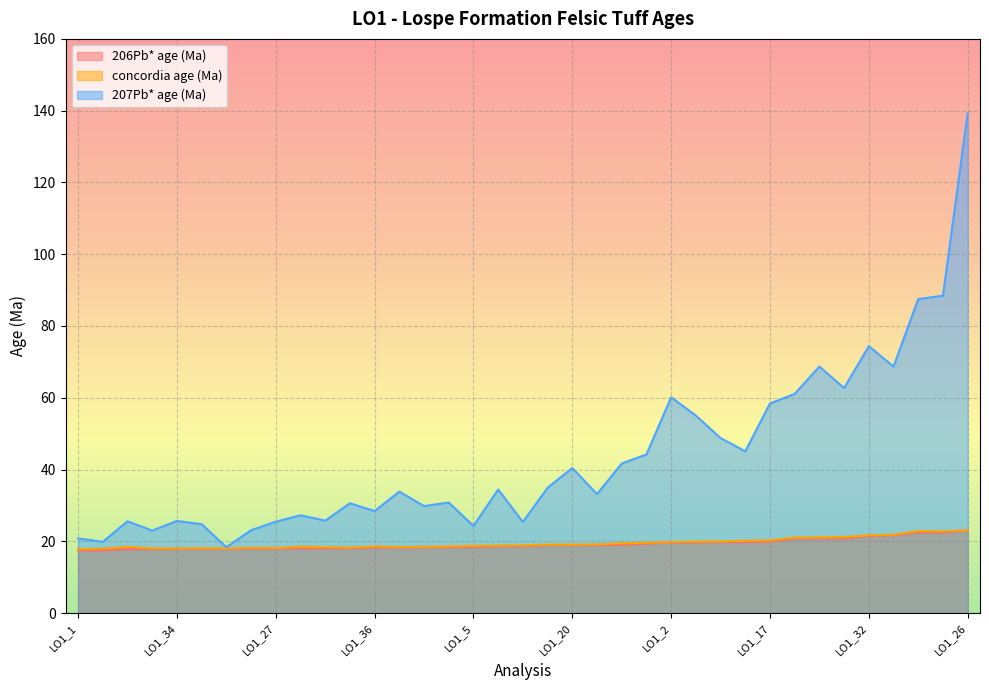

What is the total value across all series at LO1_12?

112.2